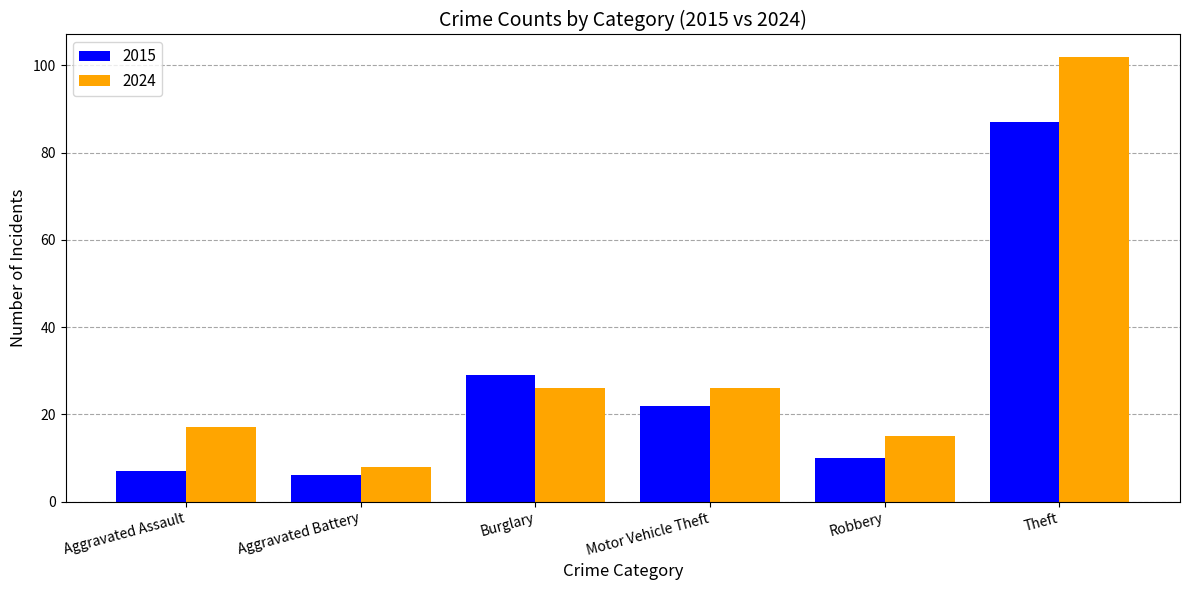

What is the greatest value displayed?

102